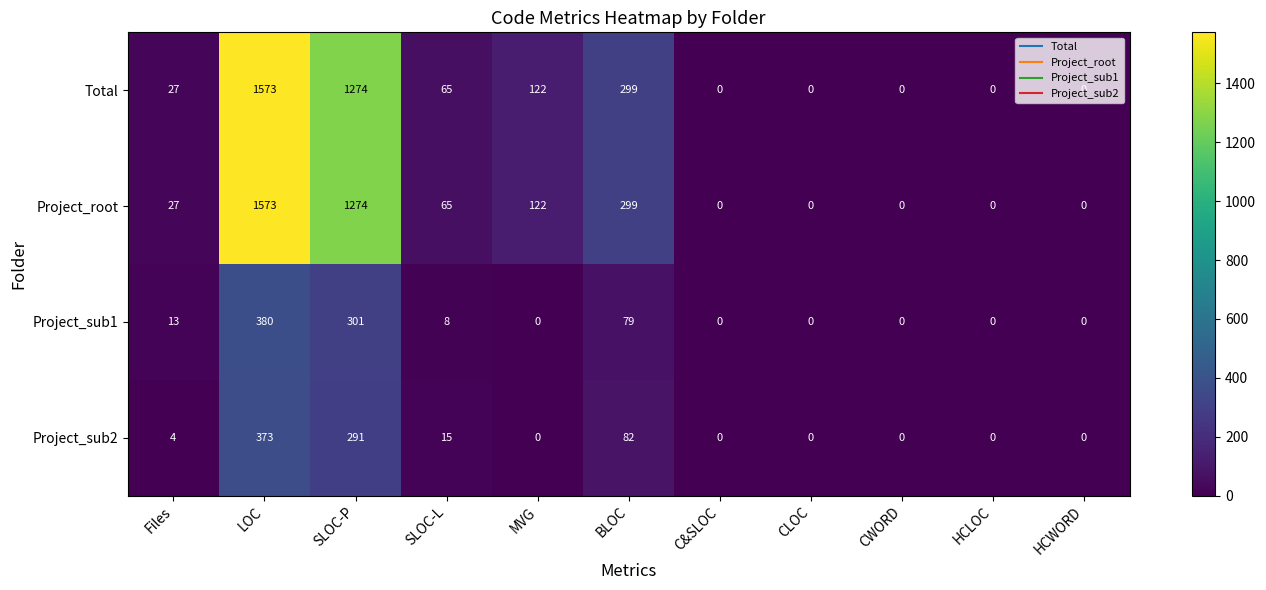

At which category is the sum across all series the highest?

LOC